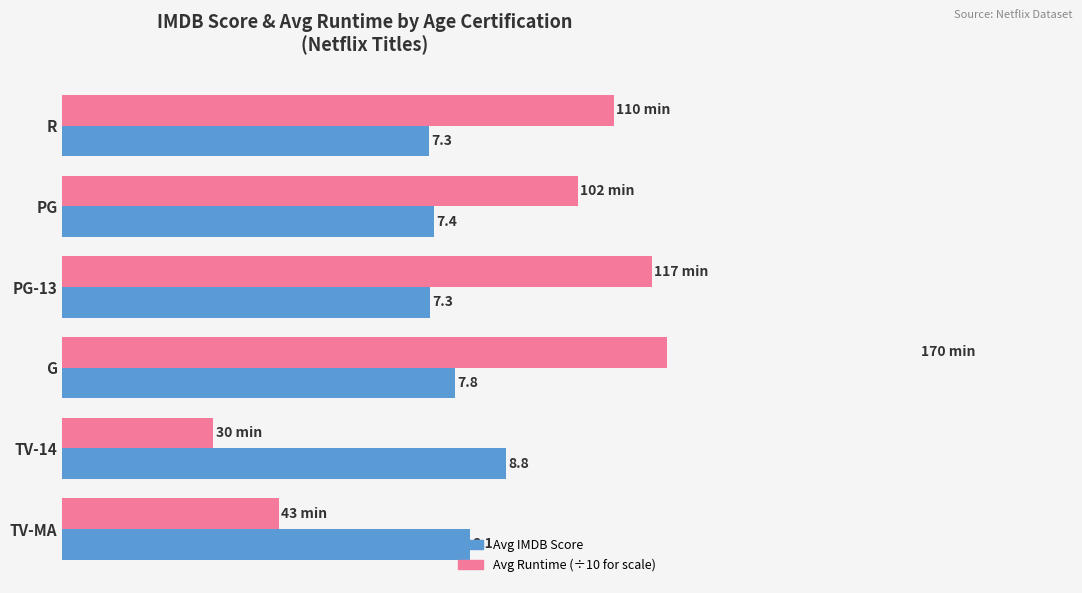

What is the difference between the maximum and minimum values in the Avg IMDB Score series?

1.5